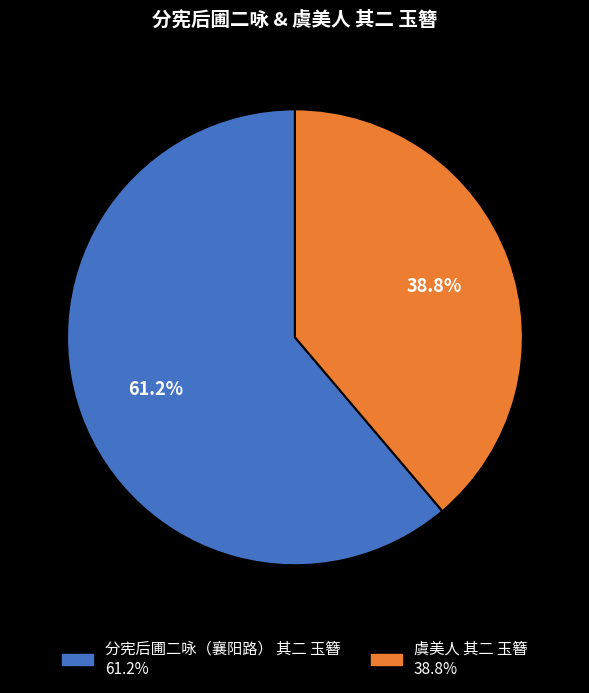

Does 分宪后圃二咏（襄阳路） 其二 玉簪 account for over 50% of the chart?

Yes